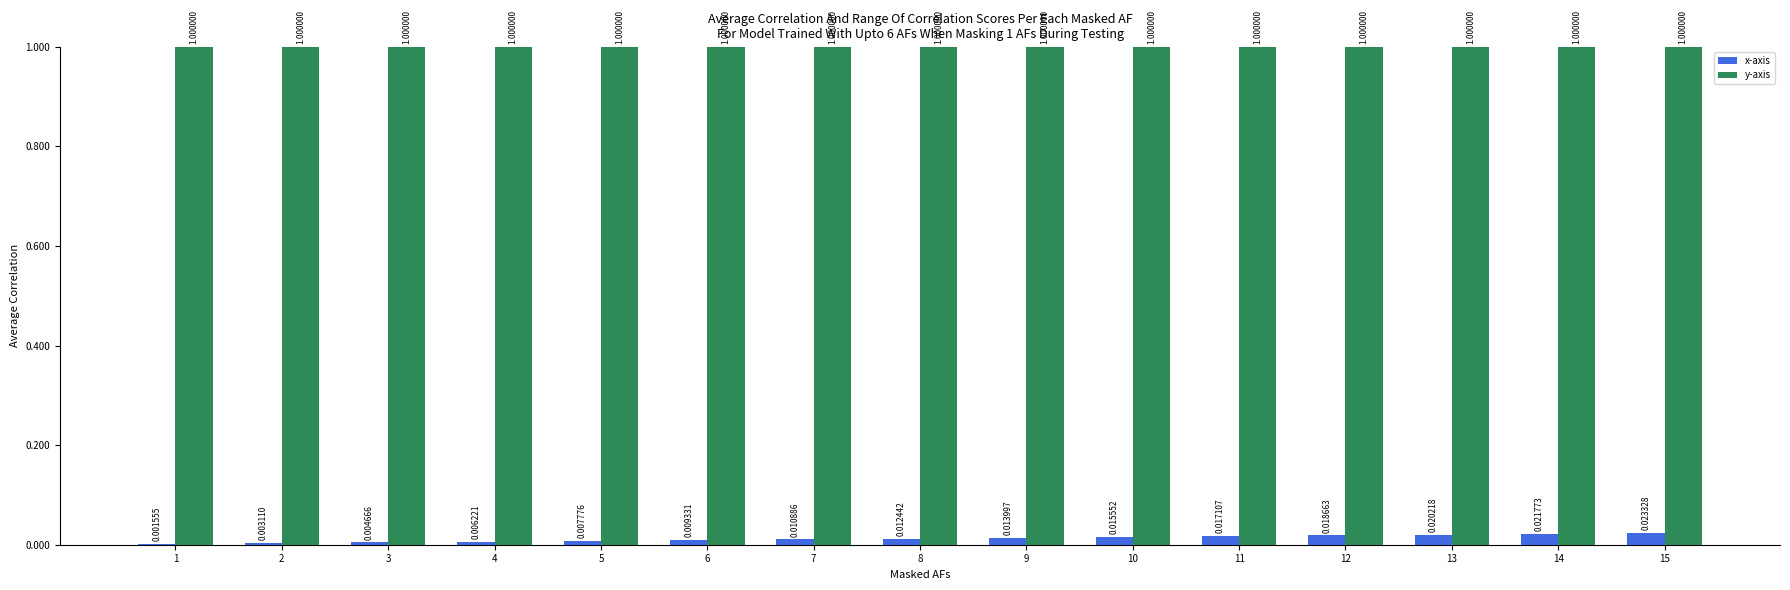

What is the sum of all y-axis values?

15.0